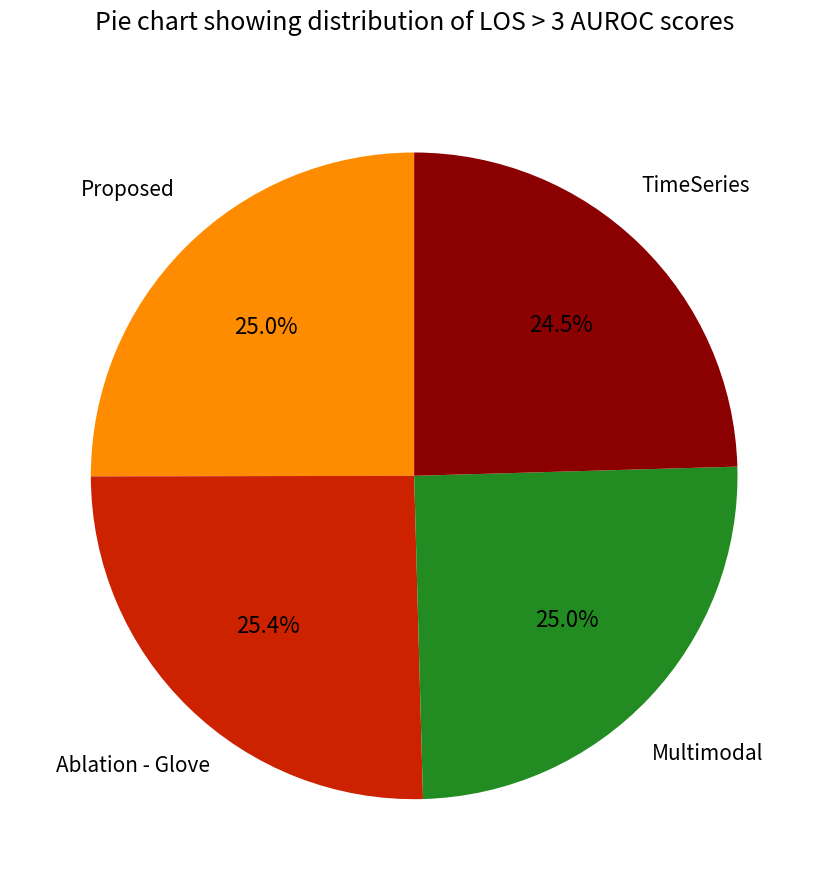

Is there any slice that represents more than half of the pie?

No